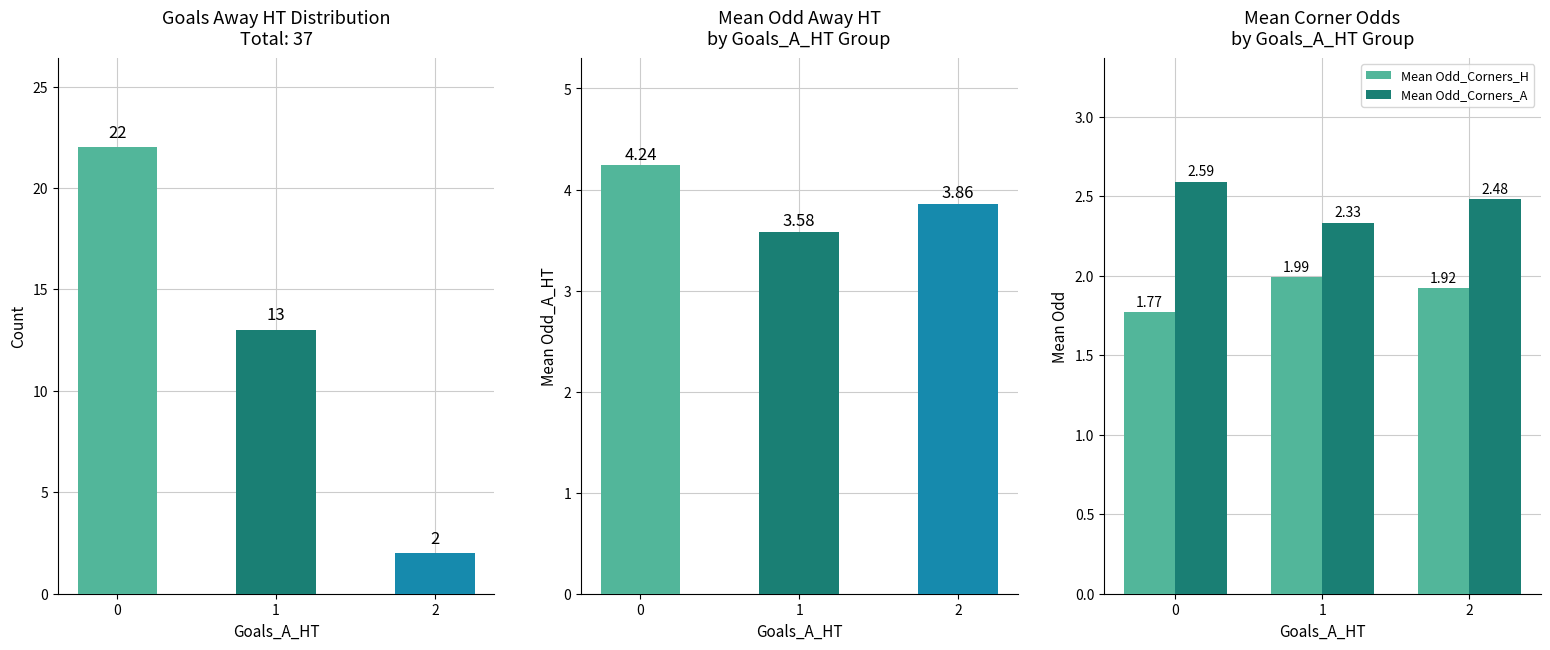

How many series are shown in this chart?

4